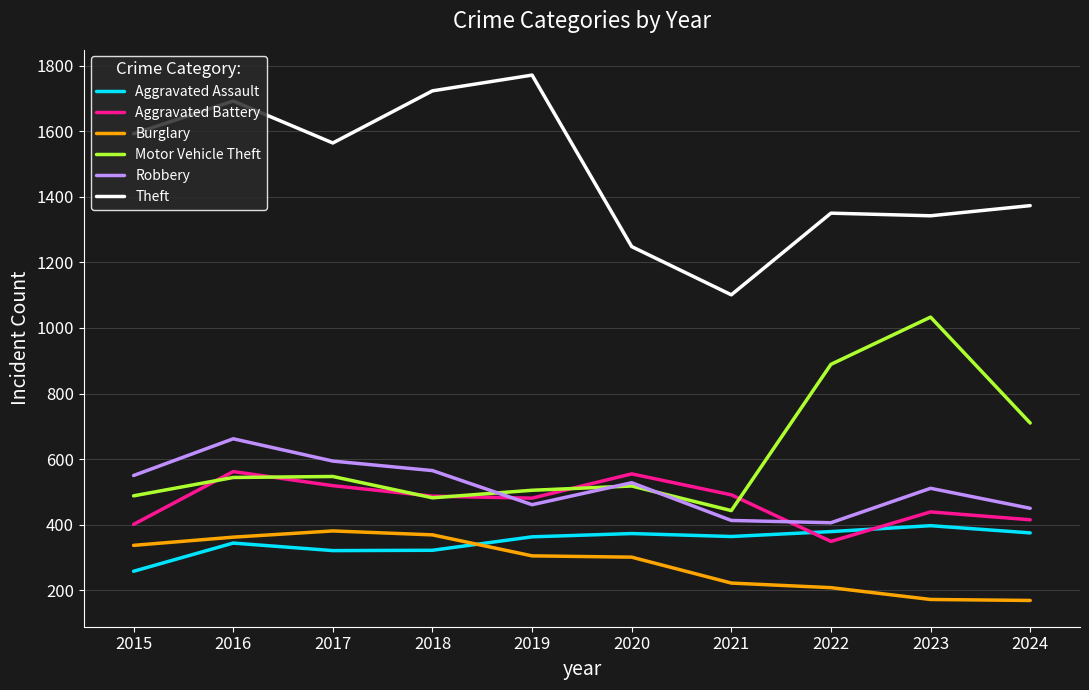

Where is the first local maximum for Theft?

2016